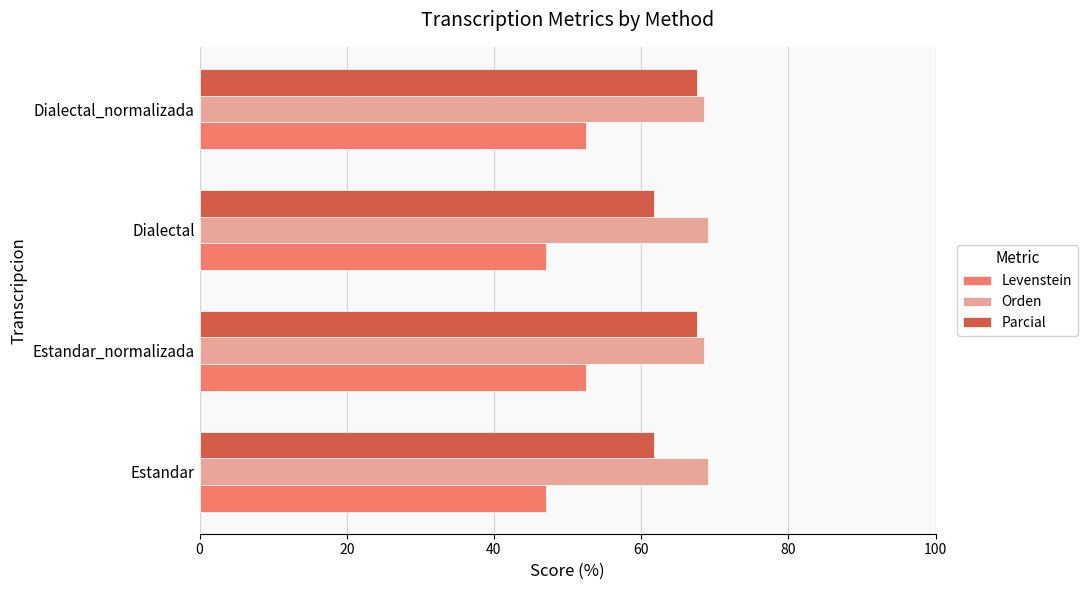

Rank the series at Estandar from lowest to highest value.

Levenstein, Parcial, Orden